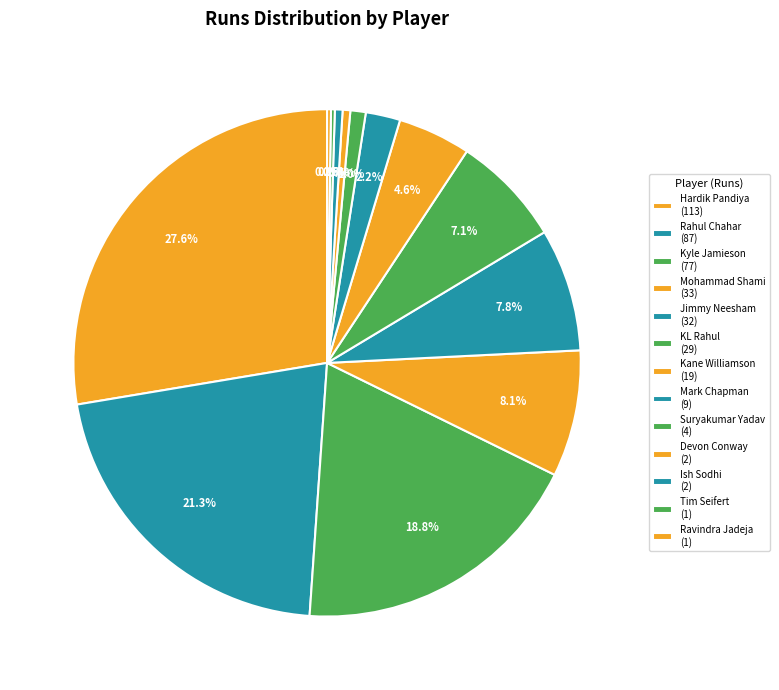

To the nearest percent, what is the difference between the largest and smallest slice percentages?

27%